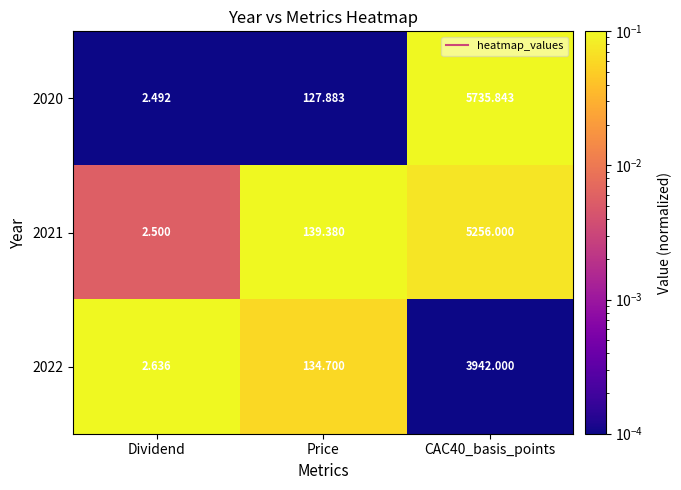

Which series changed the most between Dividend and CAC40_basis_points?

2020